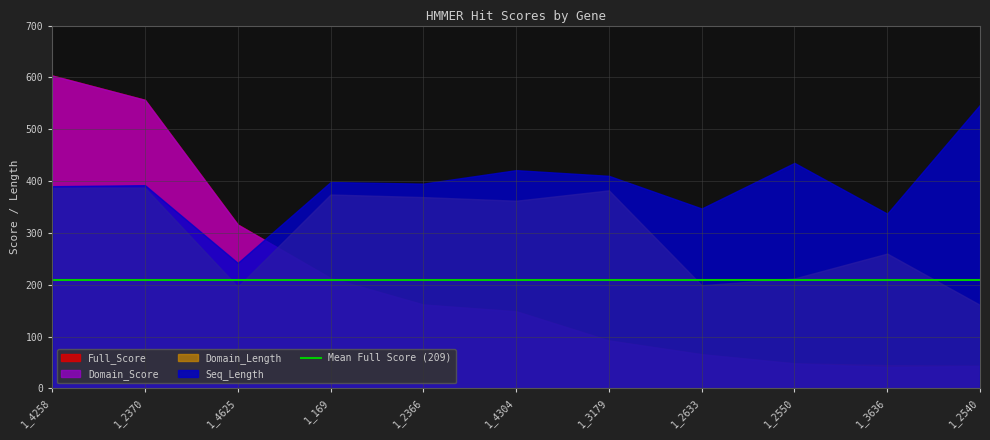

What is the difference between the second highest and second lowest values in the 1_4258 series?

98.0